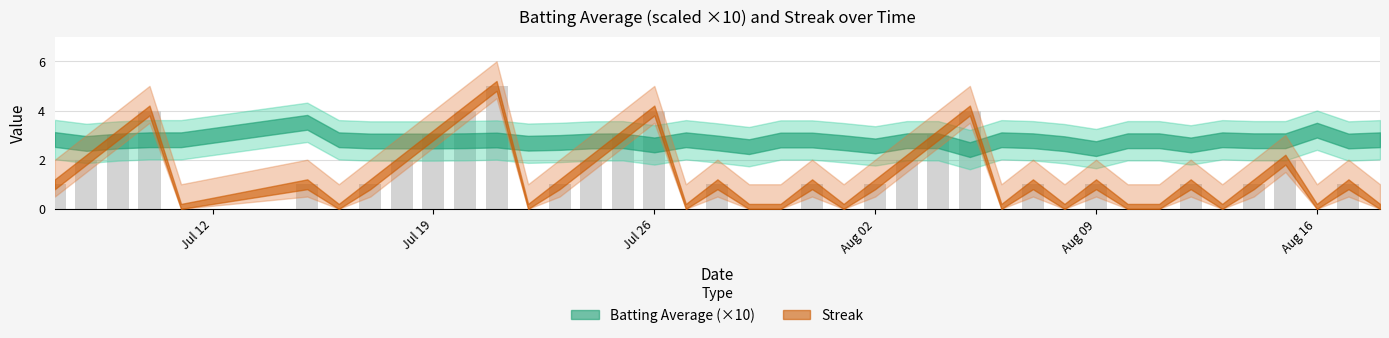

Are the bars grouped side by side (vs. stacked)?

No